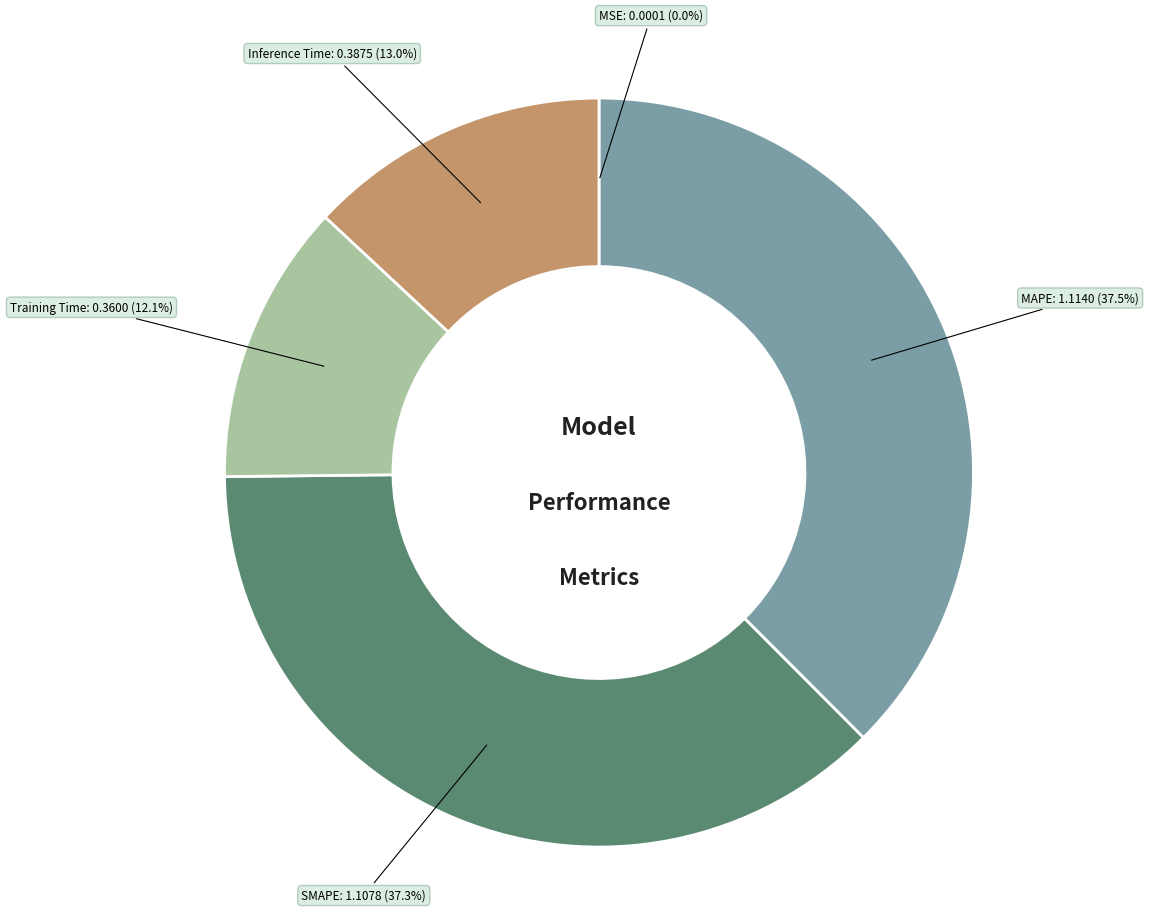

Is there a majority slice in this chart?

No